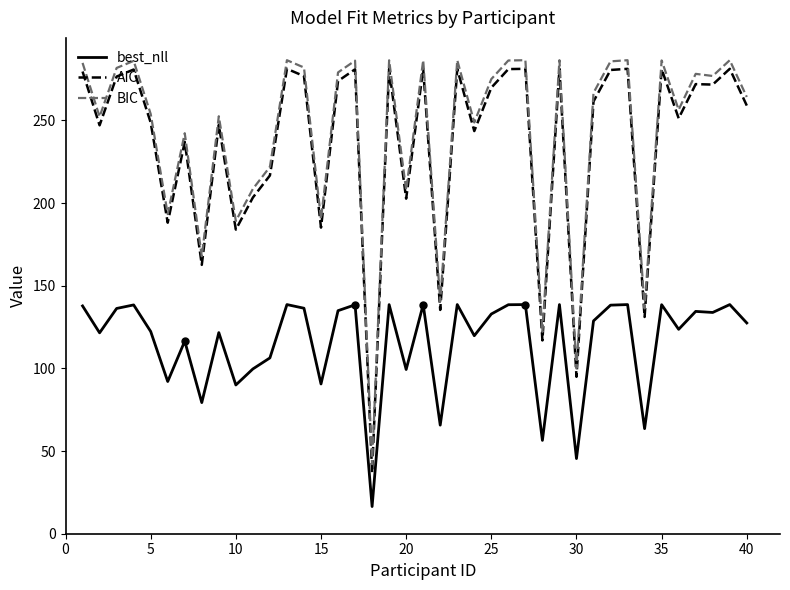

True or false: BIC and best_nll cross at least once.

False